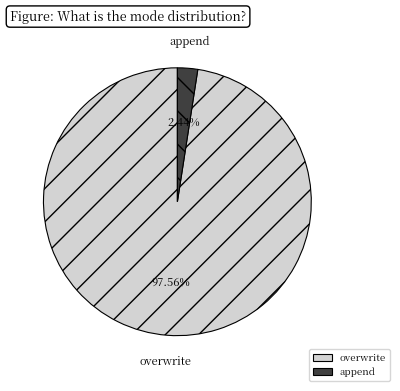

Which slice is the largest?

overwrite